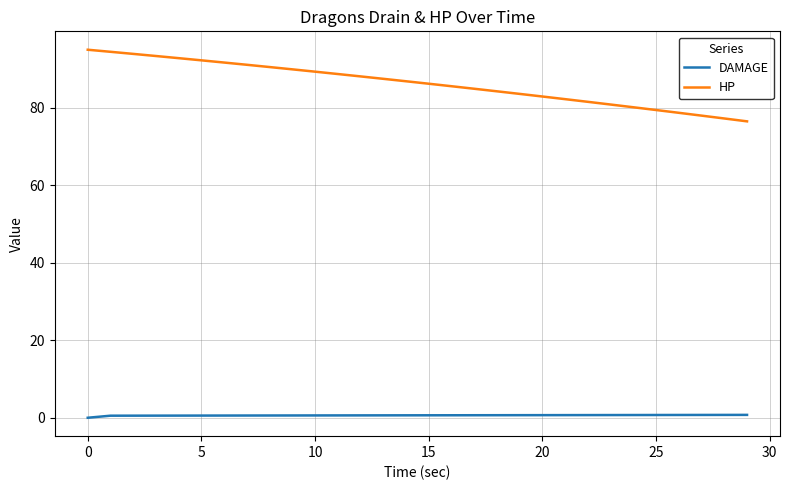

What is the difference between the maximum and minimum values in the HP series?

18.5